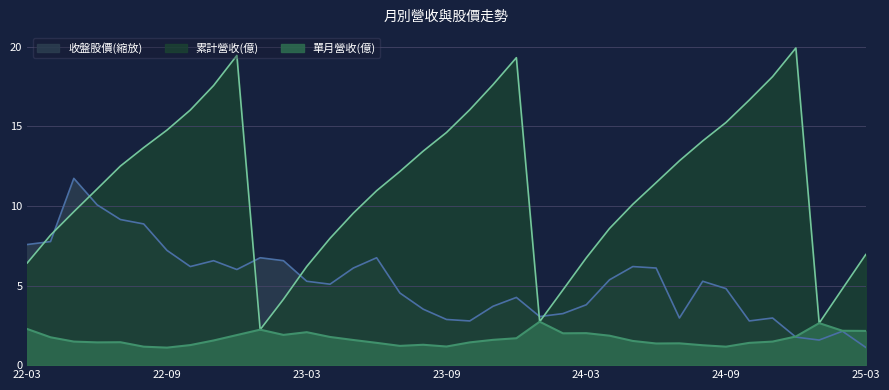

What is the difference between the maximum and minimum values in the 收盤股價 series?

10.6